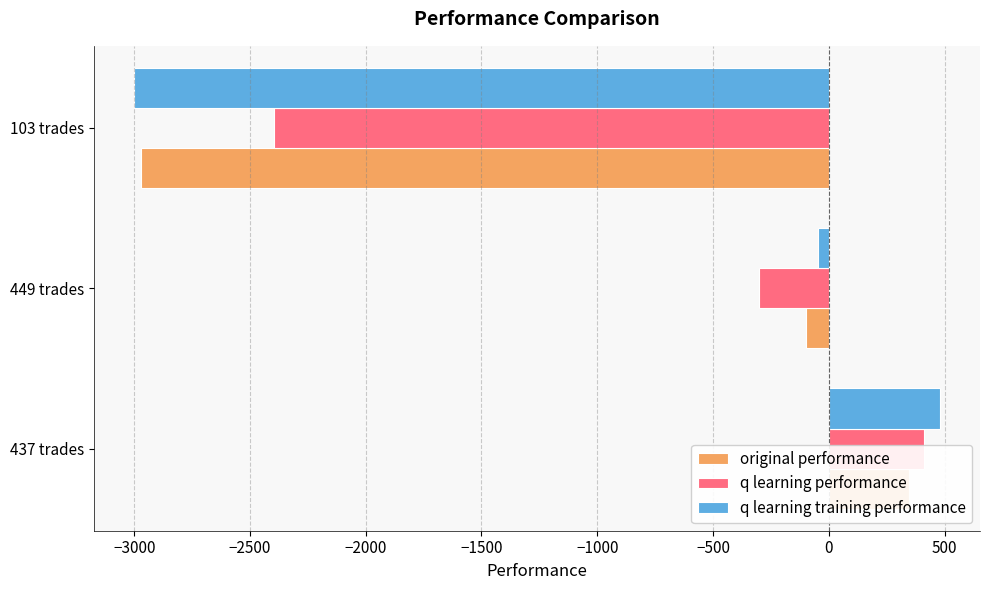

Is the value of q learning performance at 103 trades greater than the value of q learning training performance at 437 trades?

No